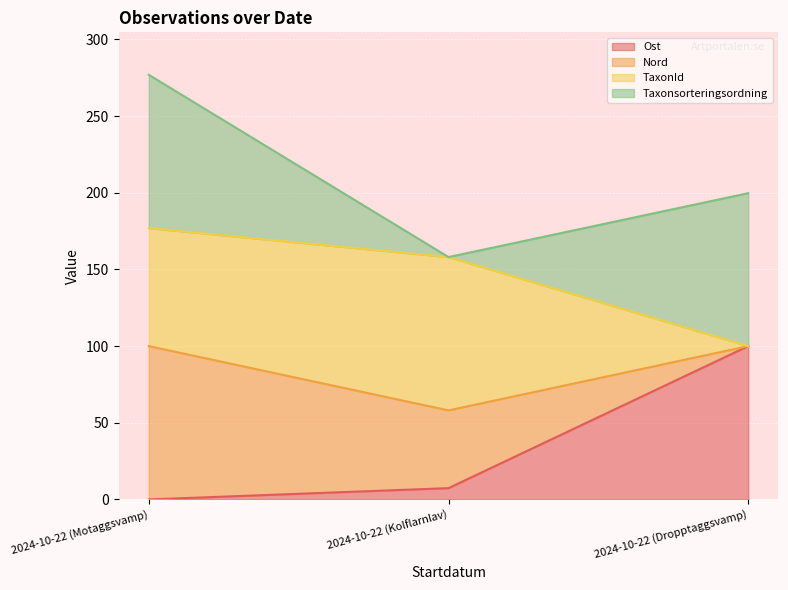

At which category is the sum across all series the highest?

2024-10-22 (Motaggsvamp)